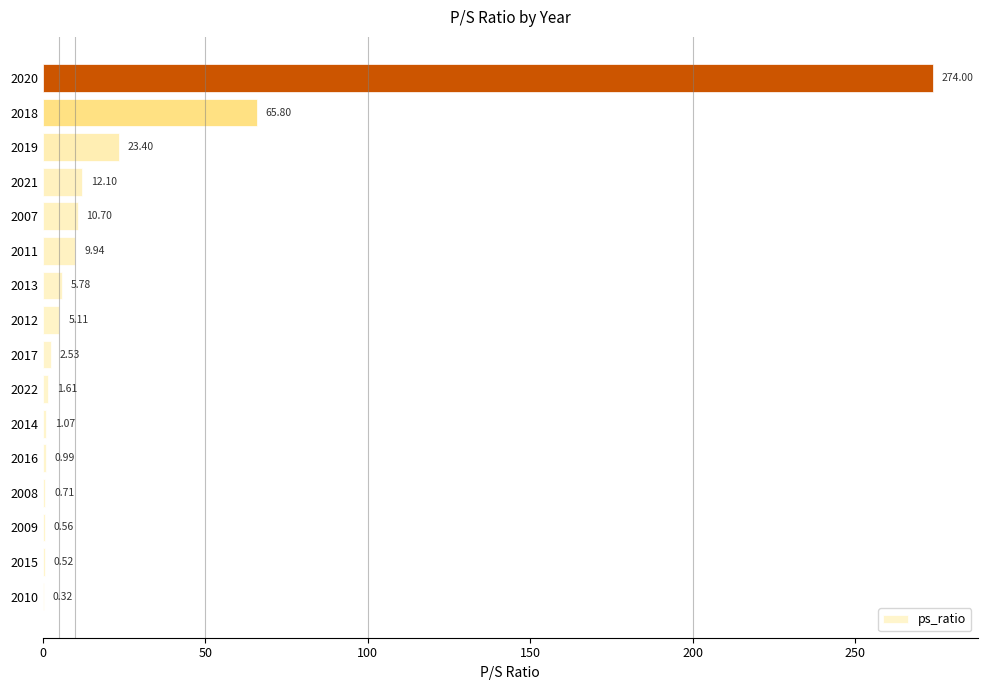

What is the change in value from 2010 to 2012?

+4.8